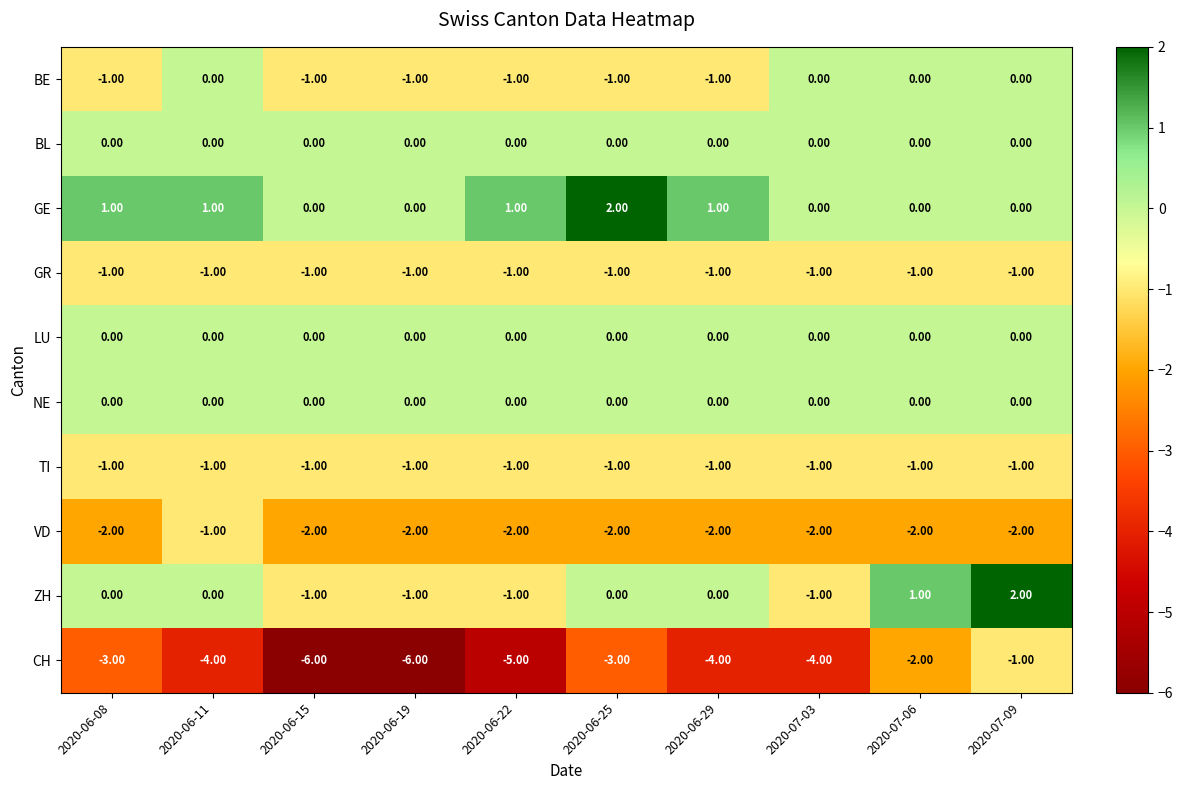

What is the difference between the highest and lowest values at 2020-07-09?

4